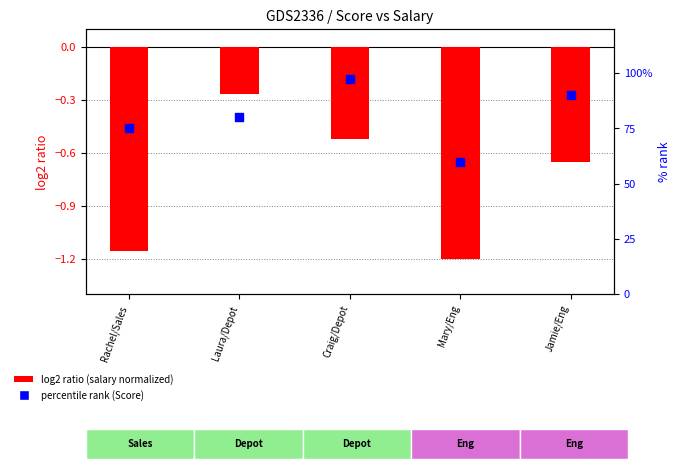

Which series has the largest Y range (max minus min)?

percentile rank (Score)